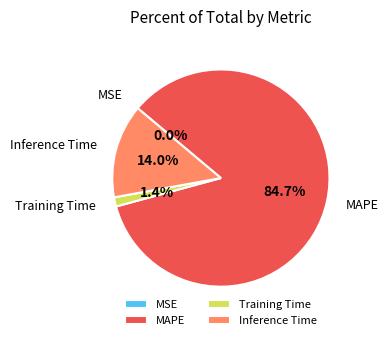

What is the largest slice in the pie chart?

MAPE